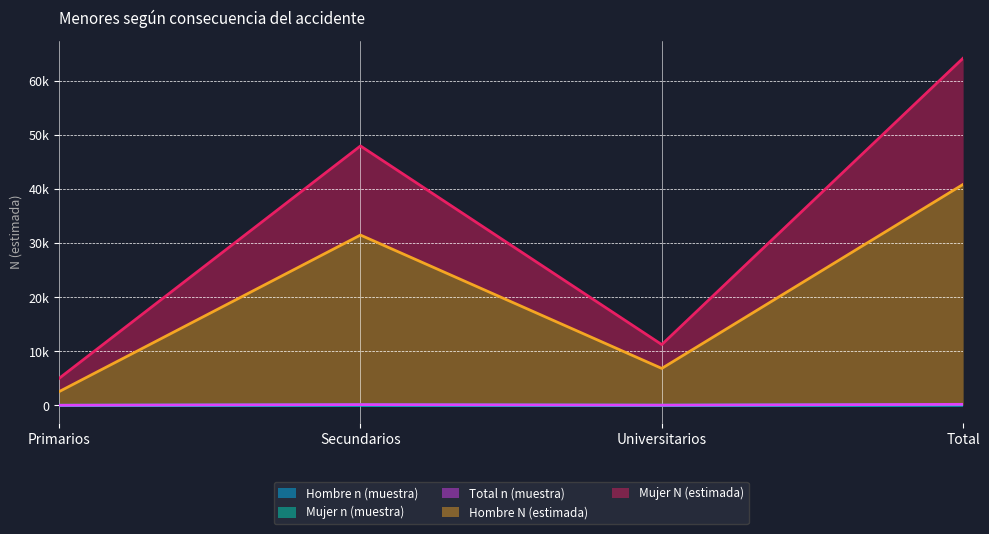

What is the lowest value of the Total n (muestra) series?

16